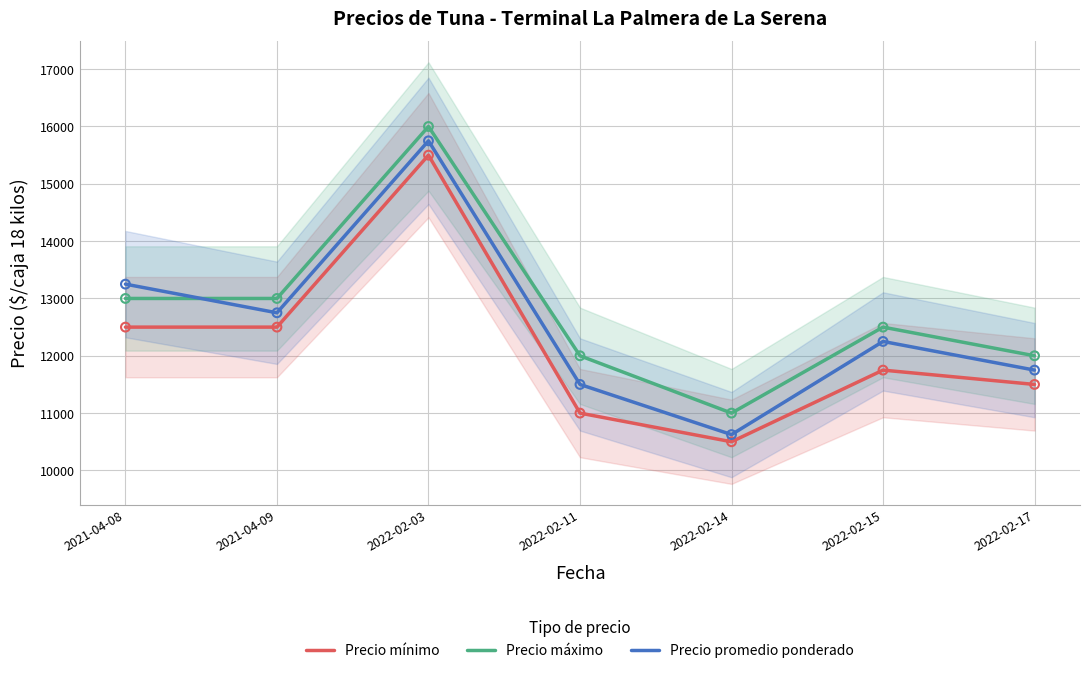

At which category is the sum across all series the highest?

2022-02-03